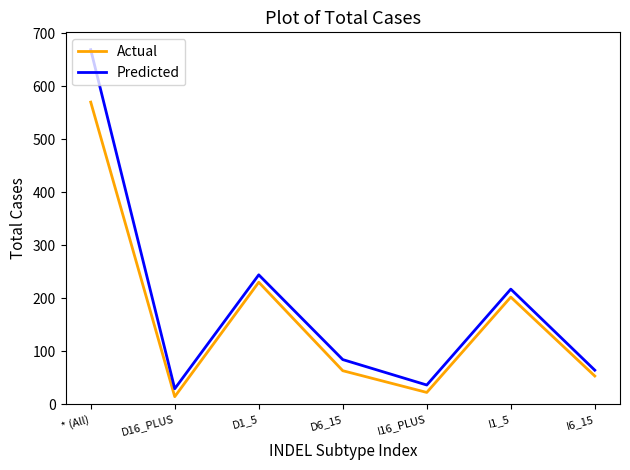

Rank the series by their maximum value, from lowest to highest.

Actual, Predicted